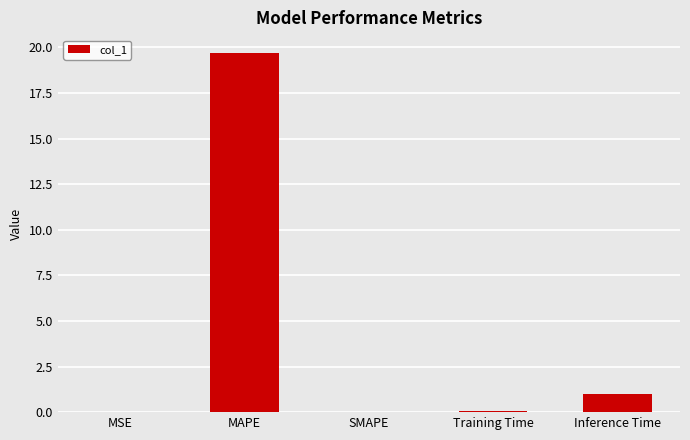

What is the sum of all values?

20.8